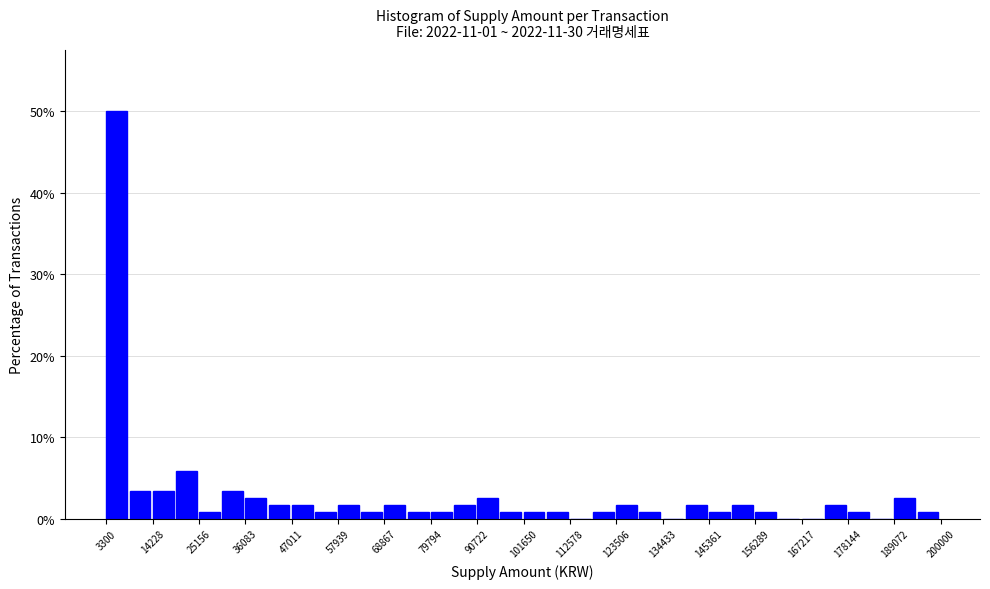

Read against the x-axis, roughly where is the centre of the tallest bar?

6000